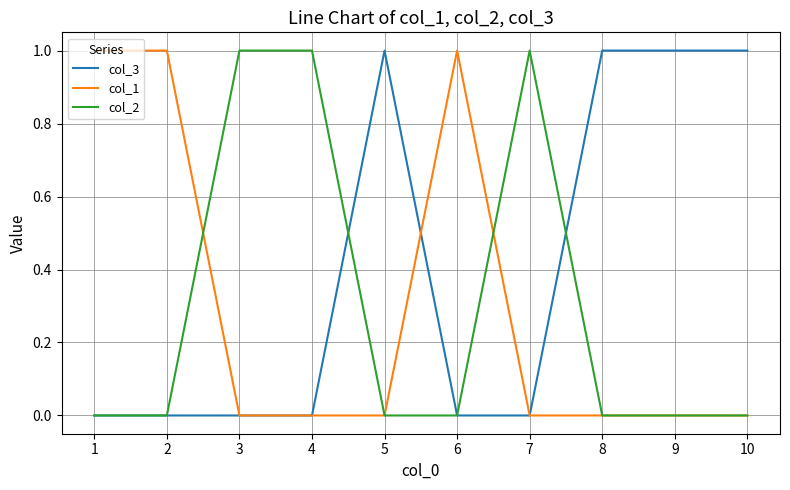

Which series has the largest total across all categories?

col_3